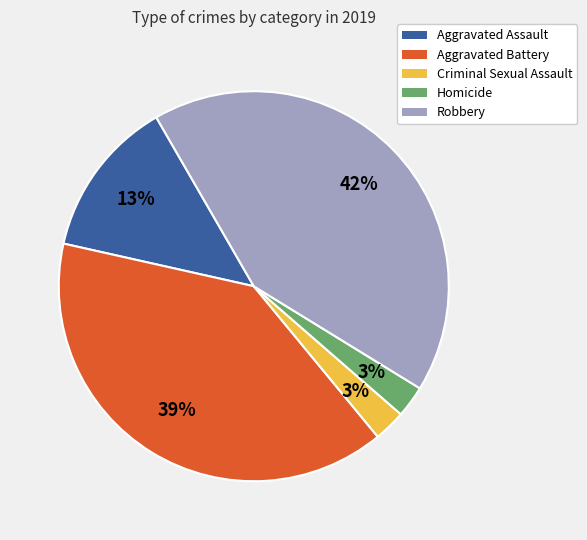

Is there a majority slice in this chart?

No